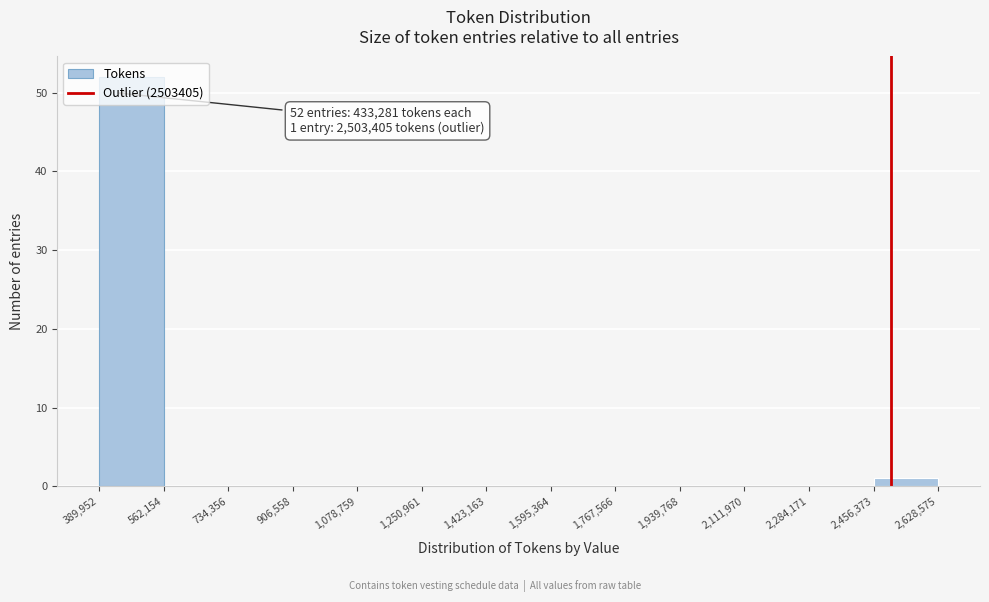

Which range on the x-axis has the tallest bar?

389,952 to 562,154